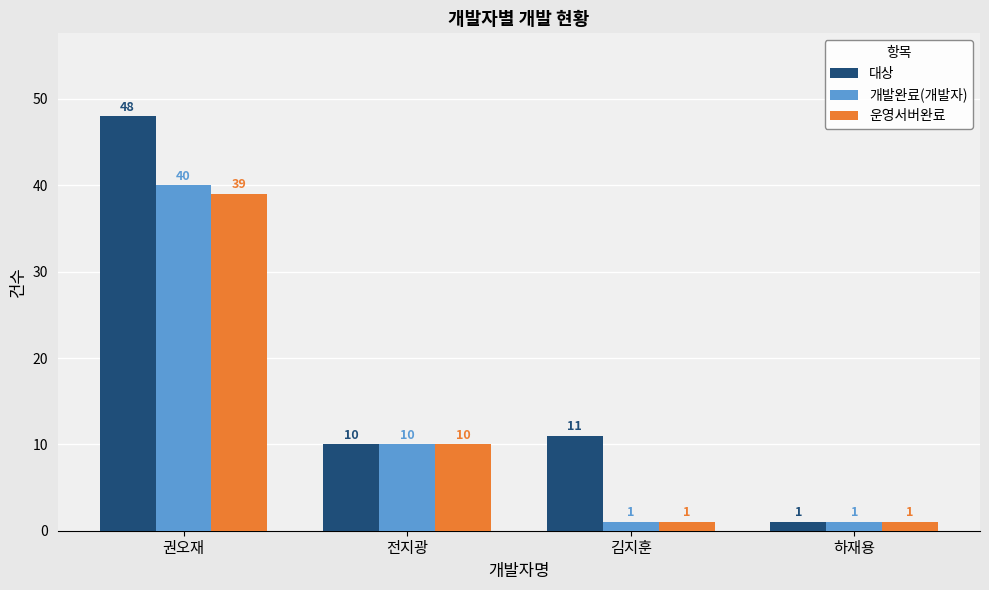

How many bars are there in each group?

3